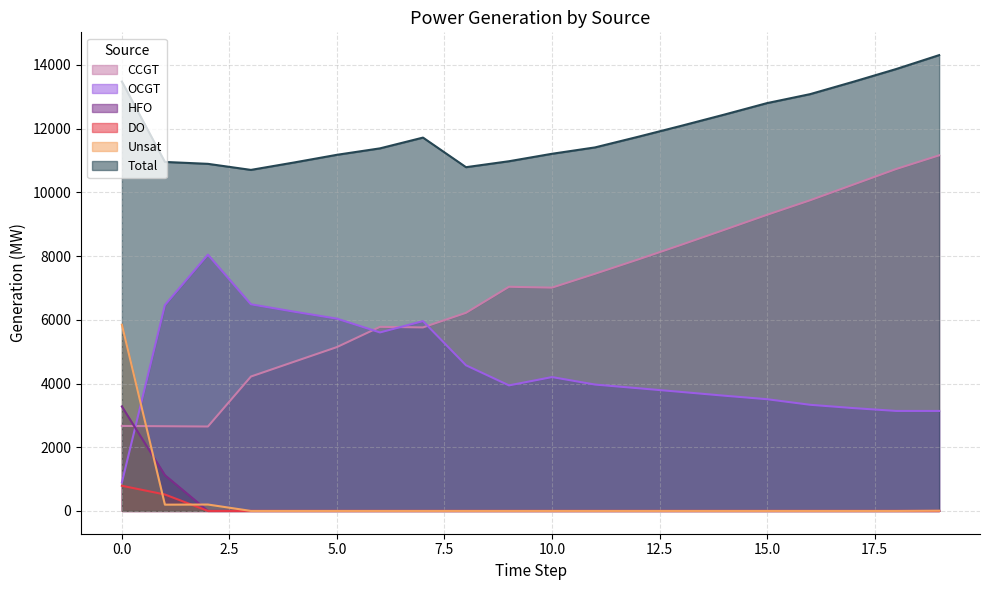

How many data points in OCGT are above 3967?

9